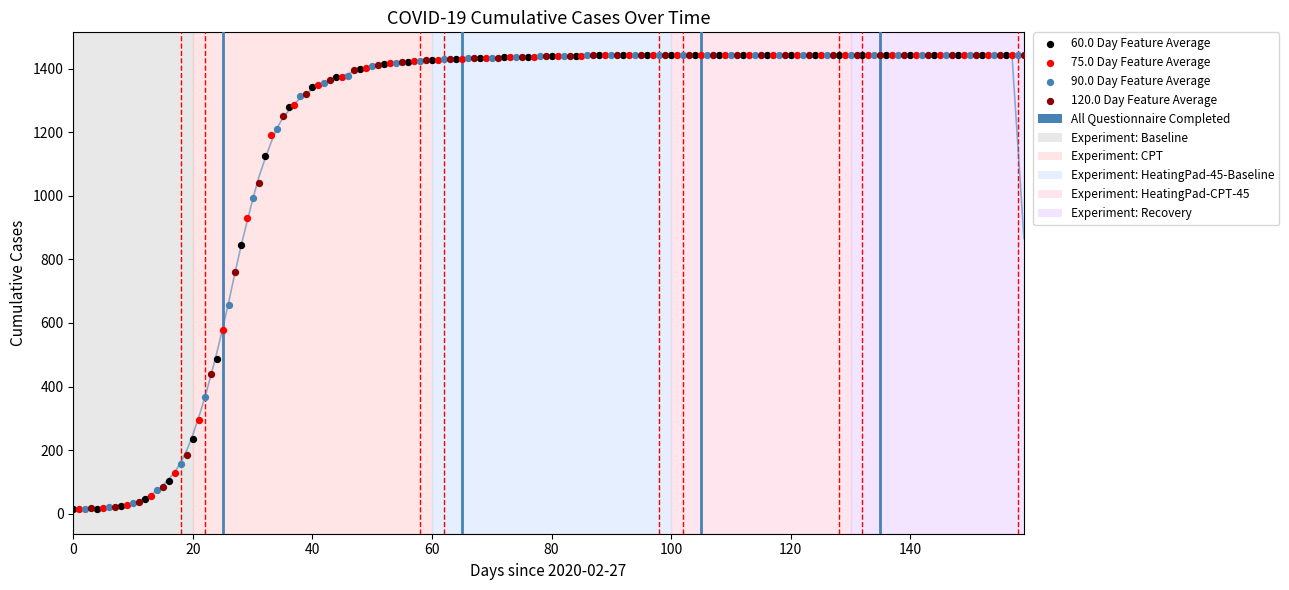

Which series has the largest Y range (max minus min)?

60.0 Day Feature Average